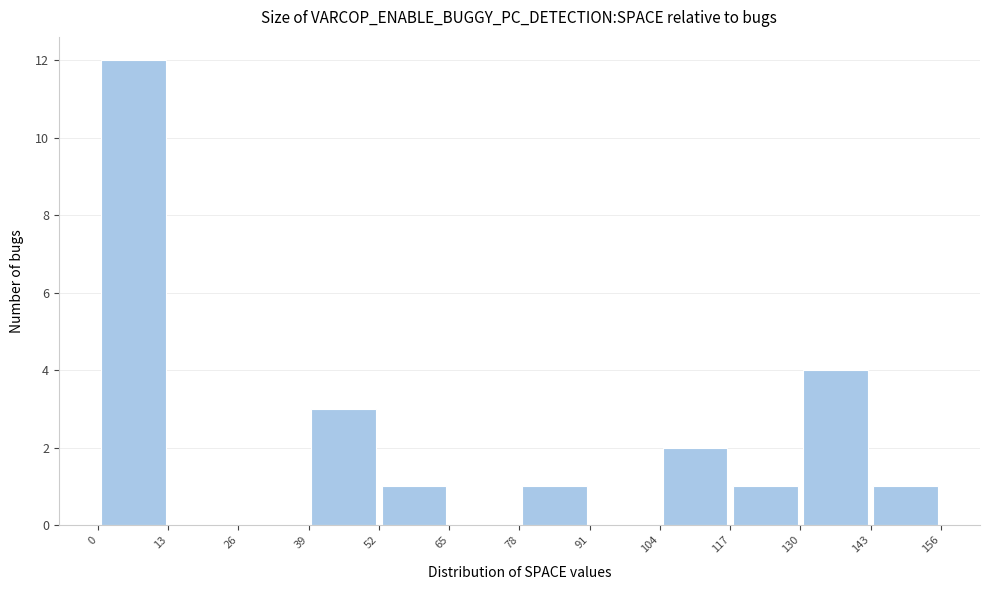

Reading left to right, transcribe this chart: for each bar, give the range it covers on the x-axis and its height. The values are not printed on the chart, so give them approximately, as read against the axis.

0 to 13: 12
13 to 26: 0
26 to 39: 0
39 to 52: 3
52 to 65: 1
65 to 78: 0
78 to 91: 1
91 to 104: 0
104 to 117: 2
117 to 130: 1
130 to 143: 4
143 to 156: 1